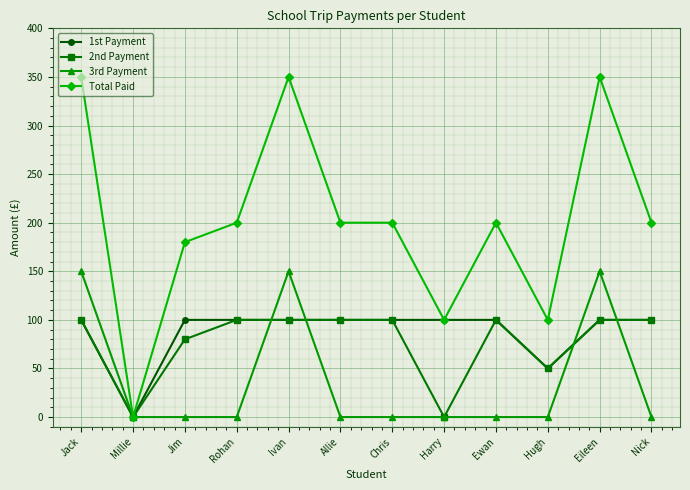

How many values in the 1st Payment series are below 100?

2